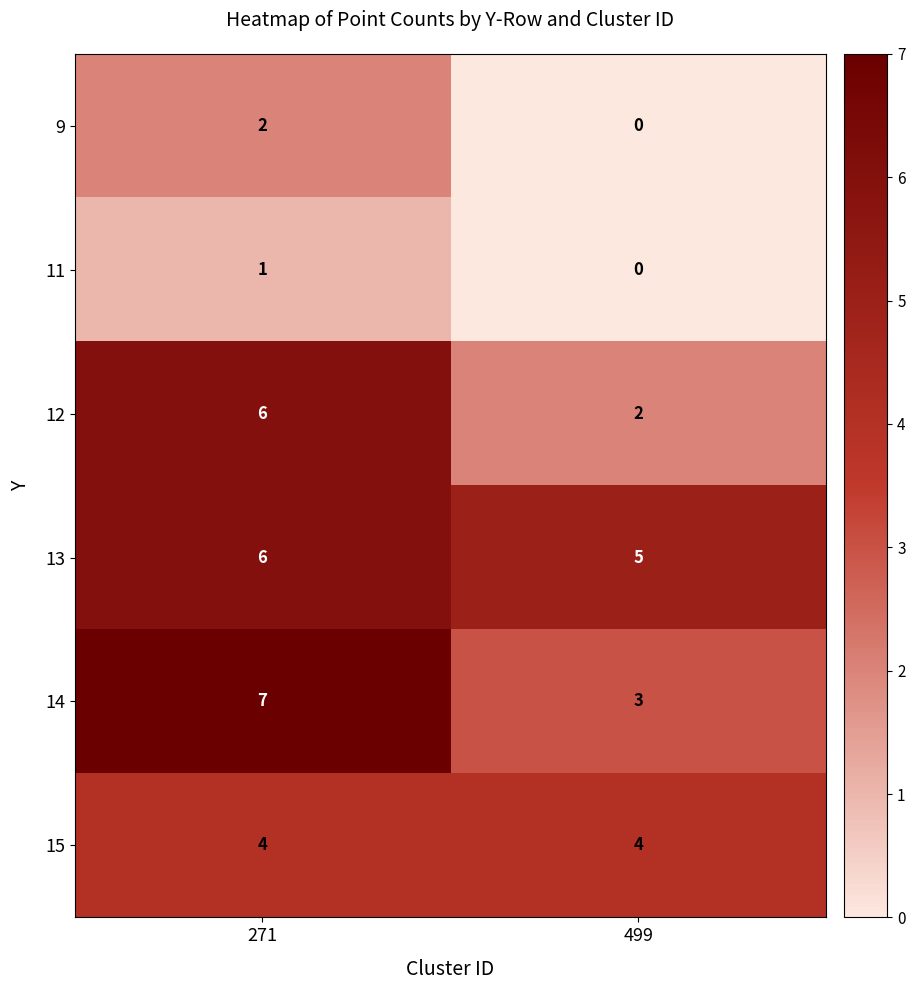

The 12 series shows 4 at 271. True or false?

False